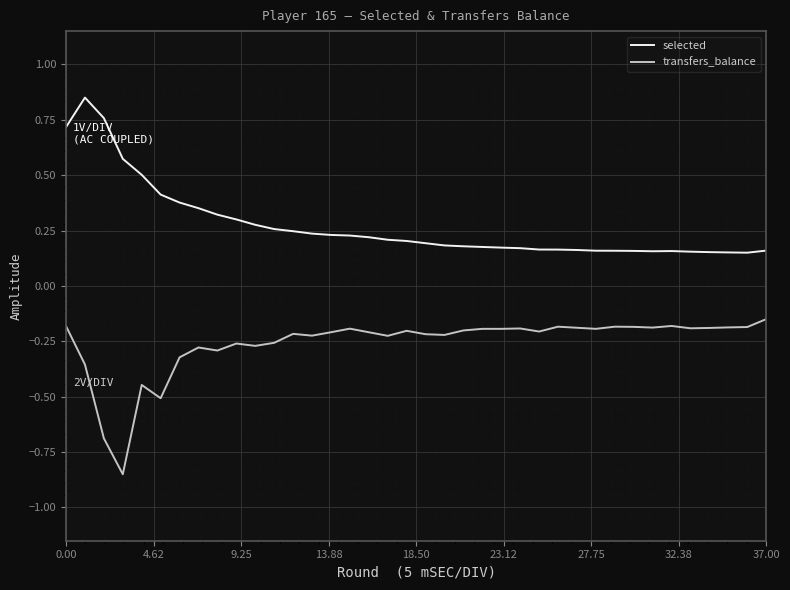

Rank the series by their average value, from highest to lowest.

selected, transfers_balance